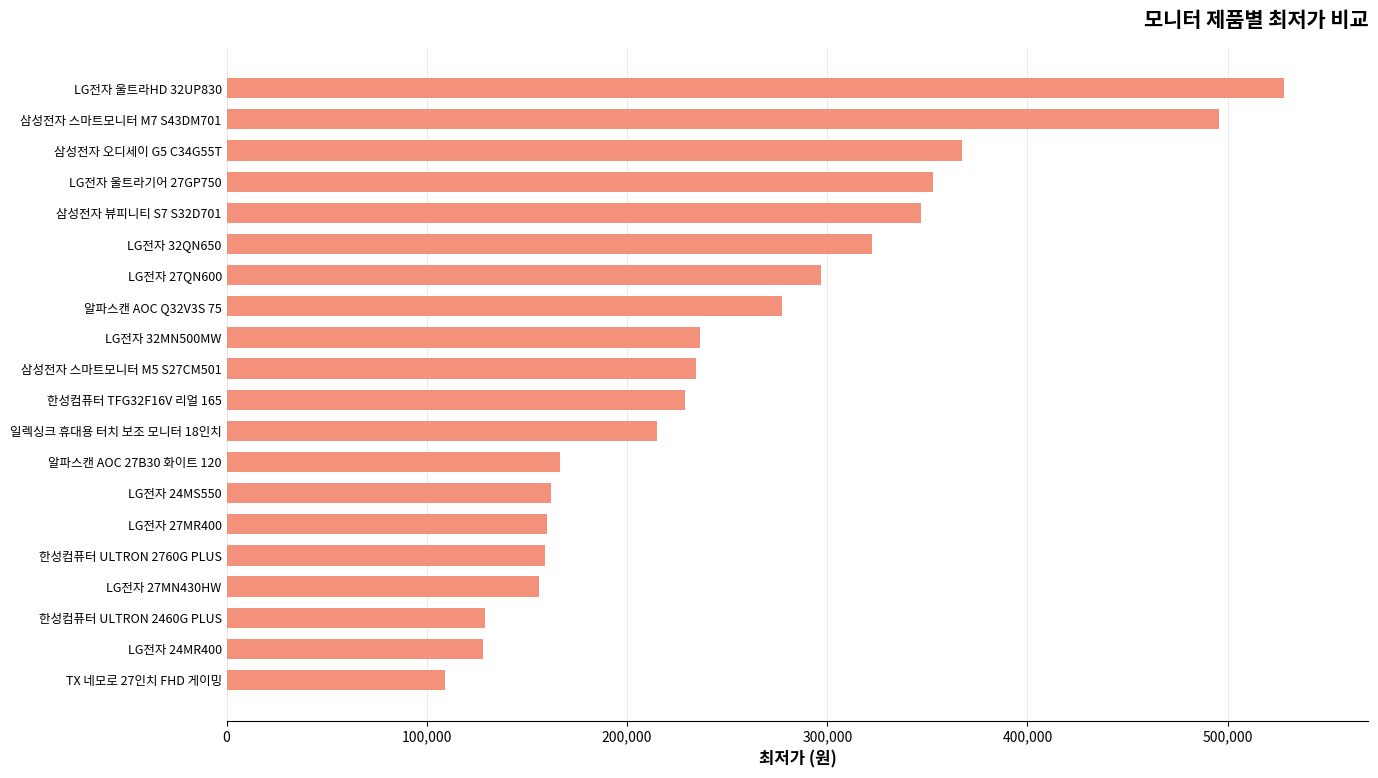

Which label corresponds to the largest value in the chart?

LG전자 울트라HD 32UP830